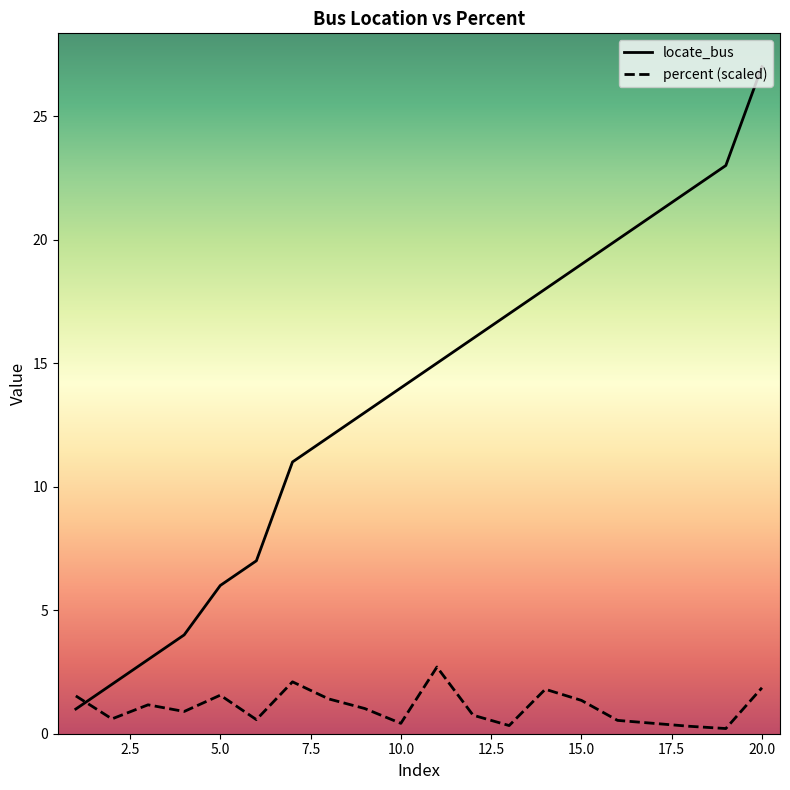

What is the total value across all series at 8?

13.4